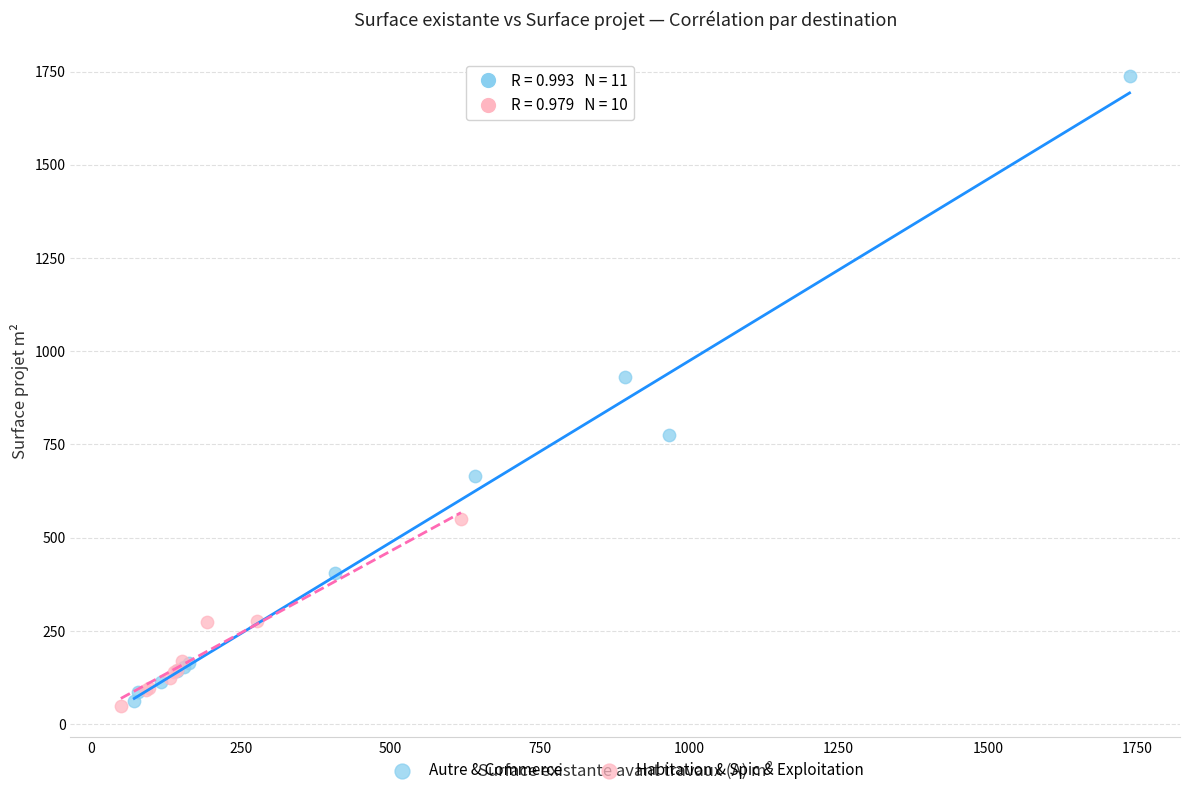

Which series has the widest spread of Y values?

Autre & Commerce